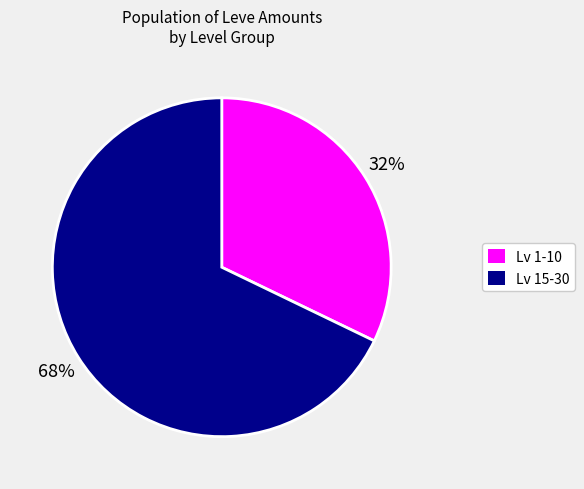

Is there any slice that represents more than half of the pie?

Yes